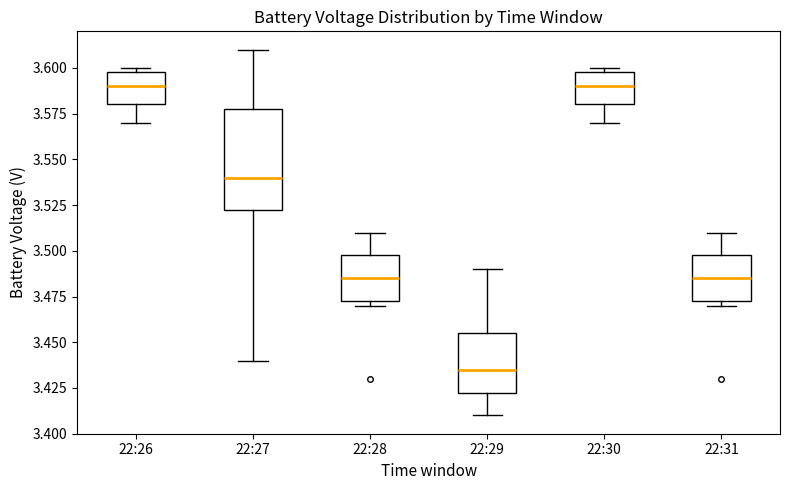

Comparing the boxes themselves (not the whiskers), which one is the tallest?

22:27